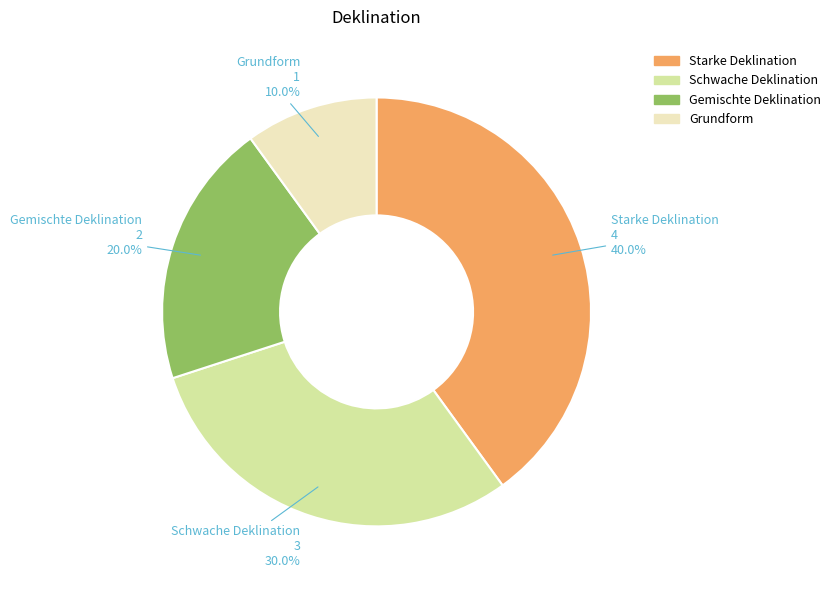

Which has a higher value, Schwache Deklination or Starke Deklination?

Starke Deklination